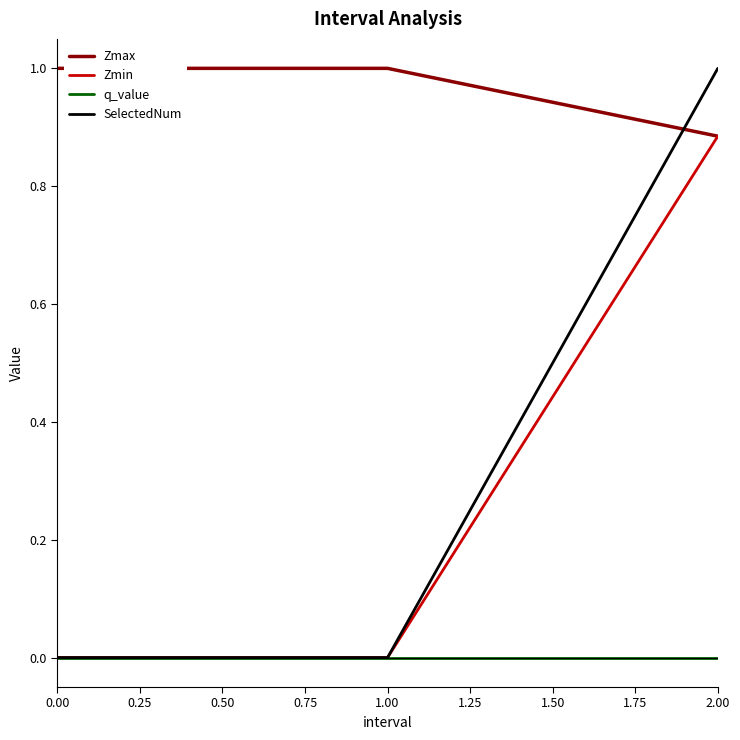

Is it true that Zmax equals 0.5 at 1.00?

False